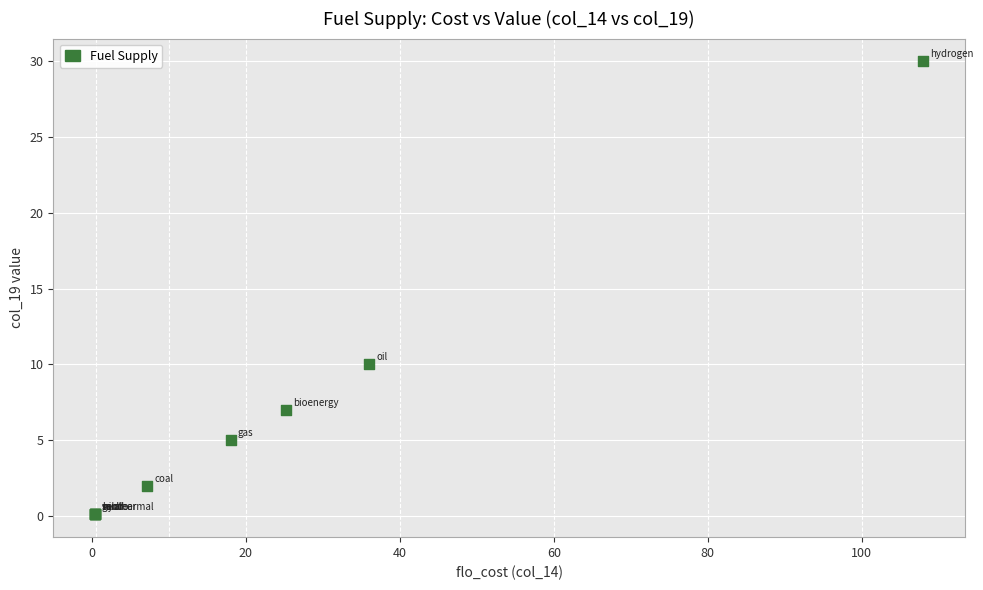

What Y value in the scatter plot is closest to 15?

10.0